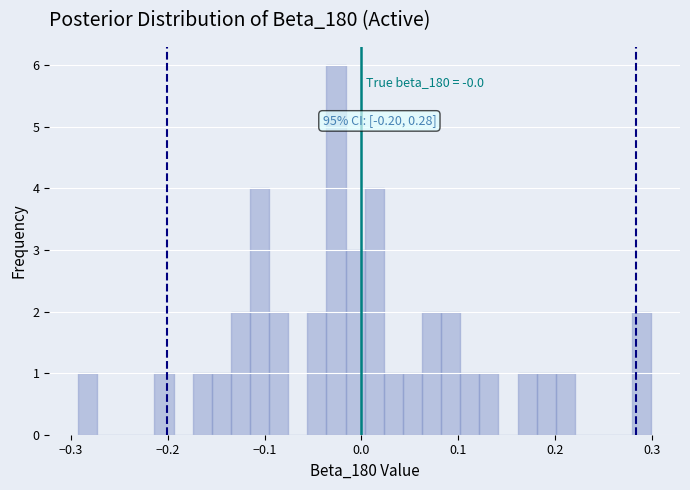

Read against the x-axis, roughly where is the centre of the tallest bar?

-0.03